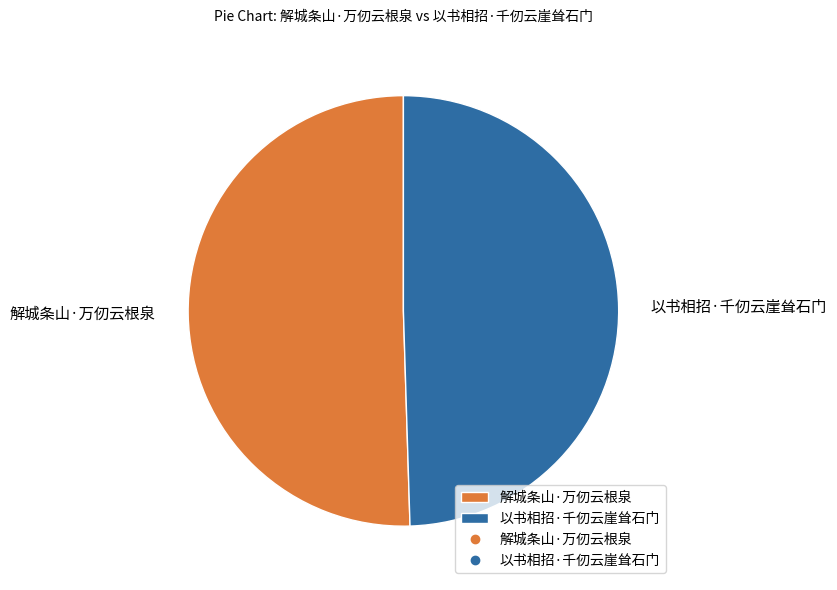

Is 解城条山·万仞云根泉 the majority of the pie?

Yes